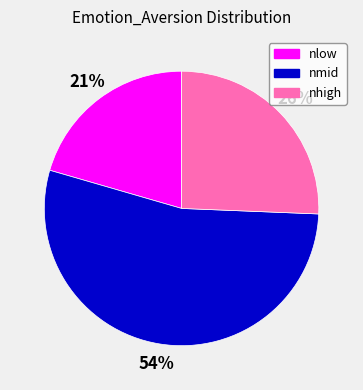

Which has a higher value, nlow or nmid?

nmid